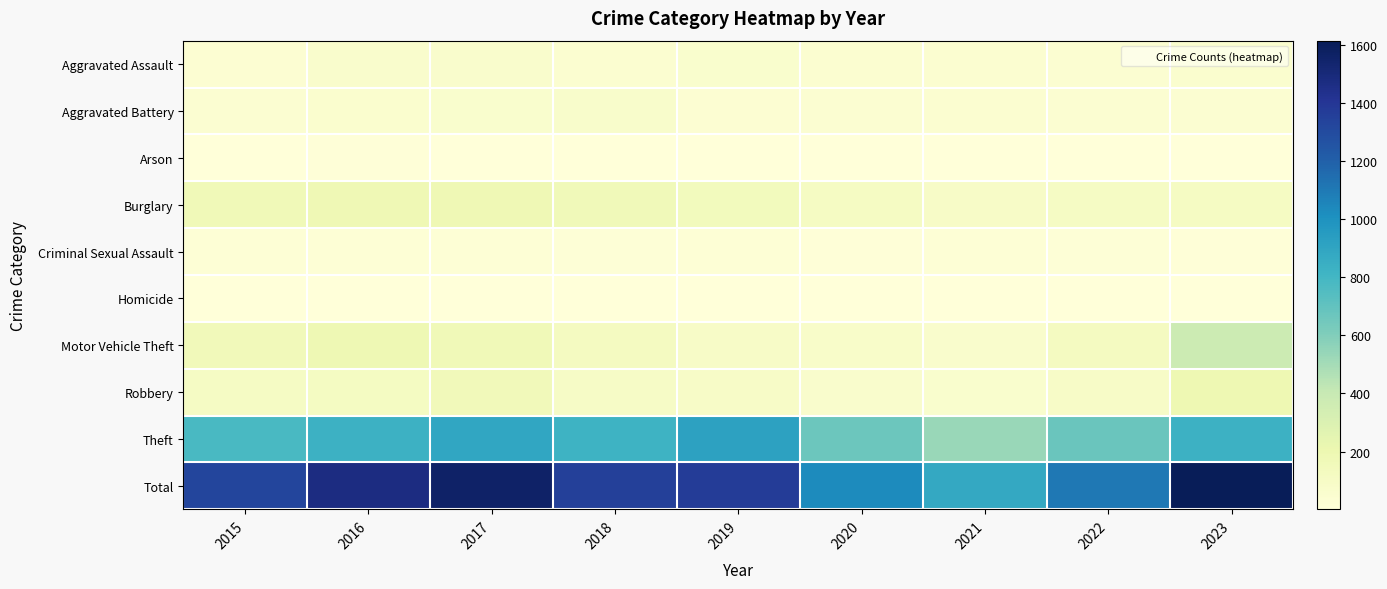

Reading right to left, list all the values displayed in this chart.

Aggravated Assault: 2023=55	2022=43	2021=49	2020=47	2019=63	2018=51	2017=67	2016=69	2015=35
Aggravated Battery: 2023=39	2022=44	2021=47	2020=44	2019=37	2018=71	2017=63	2016=52	2015=44
Arson: 2023=2	2022=3	2021=4	2020=4	2019=5	2018=6	2017=7	2016=8	2015=5
Burglary: 2023=109	2022=102	2021=95	2020=111	2019=143	2018=163	2017=181	2016=182	2015=168
Criminal Sexual Assault: 2023=9	2022=18	2021=20	2020=12	2019=20	2018=17	2017=20	2016=20	2015=25
Homicide: 2023=1	2022=6	2021=3	2020=5	2019=4	2018=3	2017=4	2016=4	2015=5
Motor Vehicle Theft: 2023=375	2022=124	2021=67	2020=77	2019=94	2018=124	2017=165	2016=190	2015=157
Robbery: 2023=196	2022=92	2021=64	2020=65	2019=91	2018=96	2017=158	2016=117	2015=108
Theft: 2023=829	2022=673	2021=531	2020=667	2019=916	2018=823	2017=895	2016=832	2015=779
Total: 2023=1615	2022=1105	2021=880	2020=1032	2019=1373	2018=1354	2017=1560	2016=1474	2015=1326